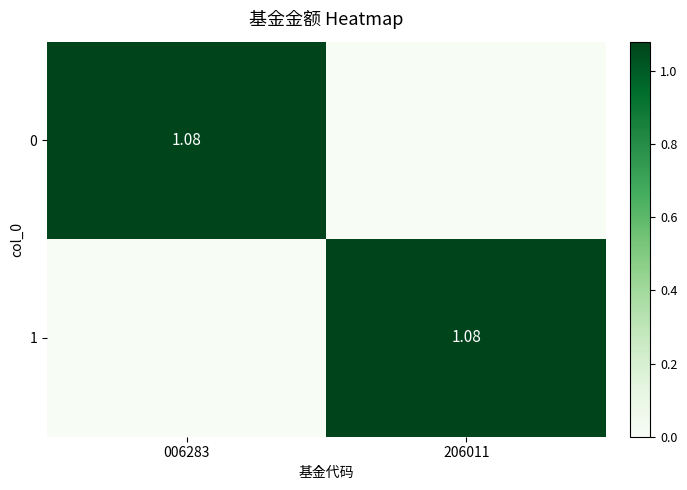

What is the spread (max minus min) of values at 206011?

1.1